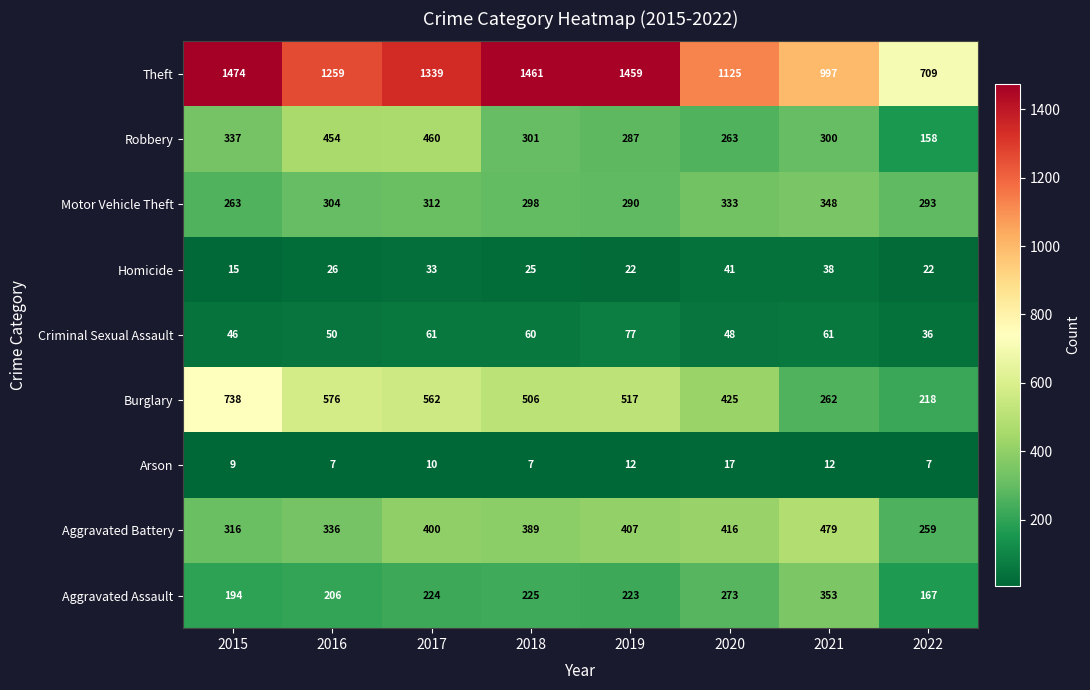

Is it true that Burglary equals 738 at 2015?

True